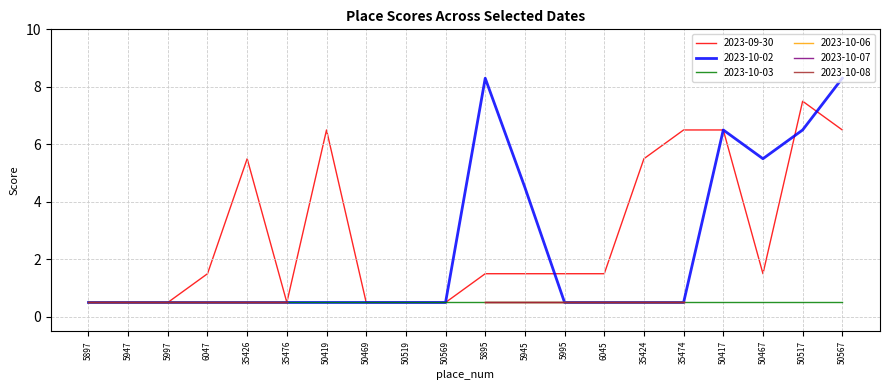

True or false: 2023-10-02 and 2023-10-07 intersect in this chart.

False